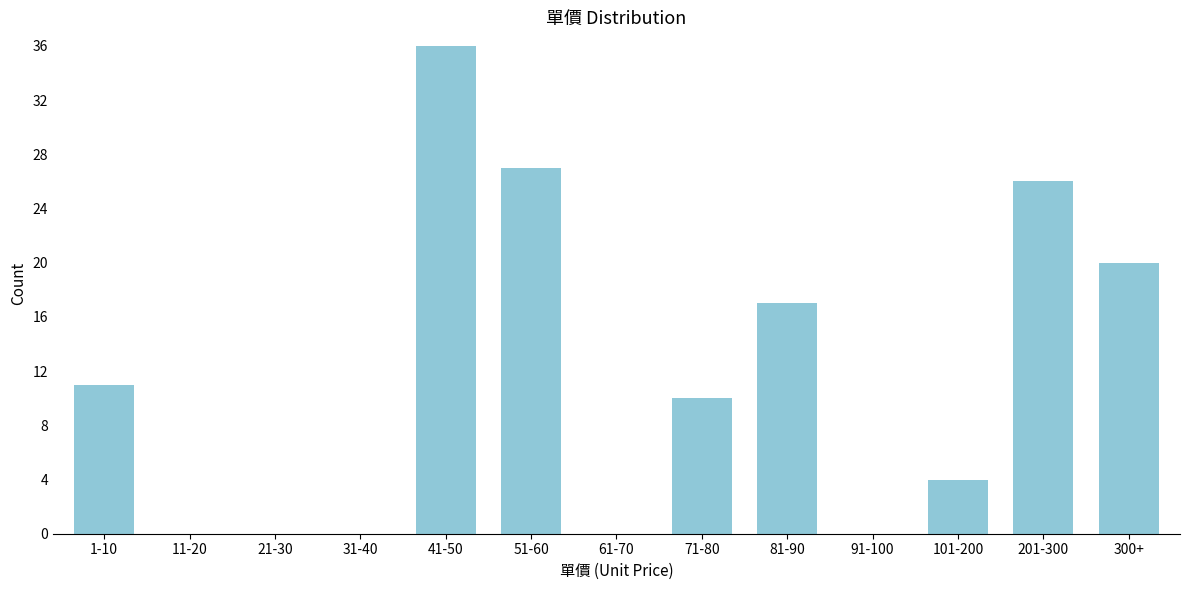

Reading right to left, list all the values displayed in this chart.

300+=20	201-300=26	101-200=4	91-100=0	81-90=17	71-80=10	61-70=0	51-60=27	41-50=36	31-40=0	21-30=0	11-20=0	1-10=11